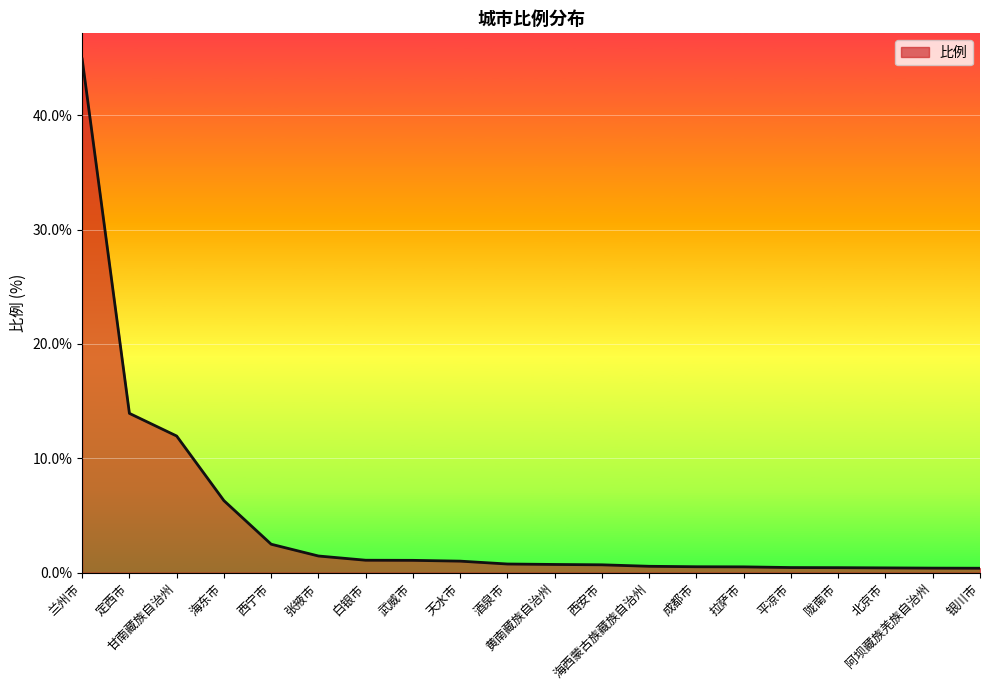

Does the chart have visible grid lines?

Yes